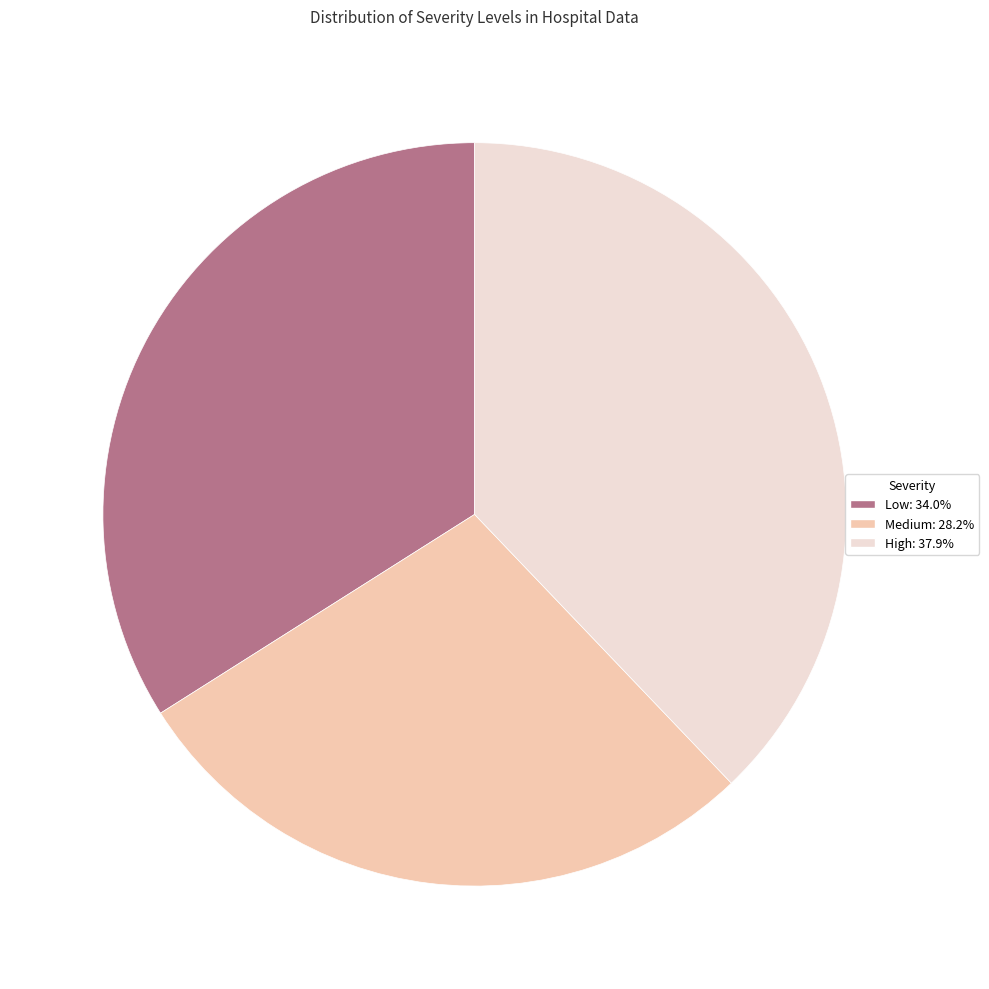

Is there any slice that represents more than half of the pie?

No